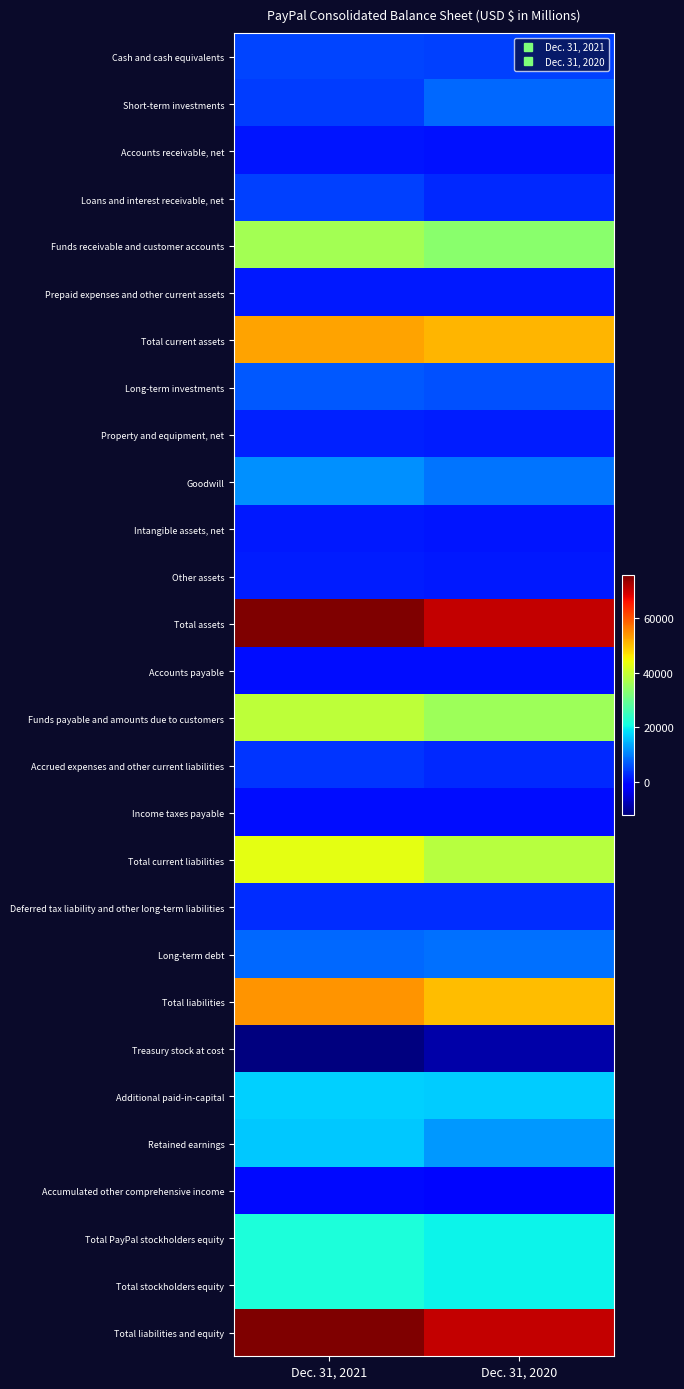

Which series has the largest total across all categories?

Total assets